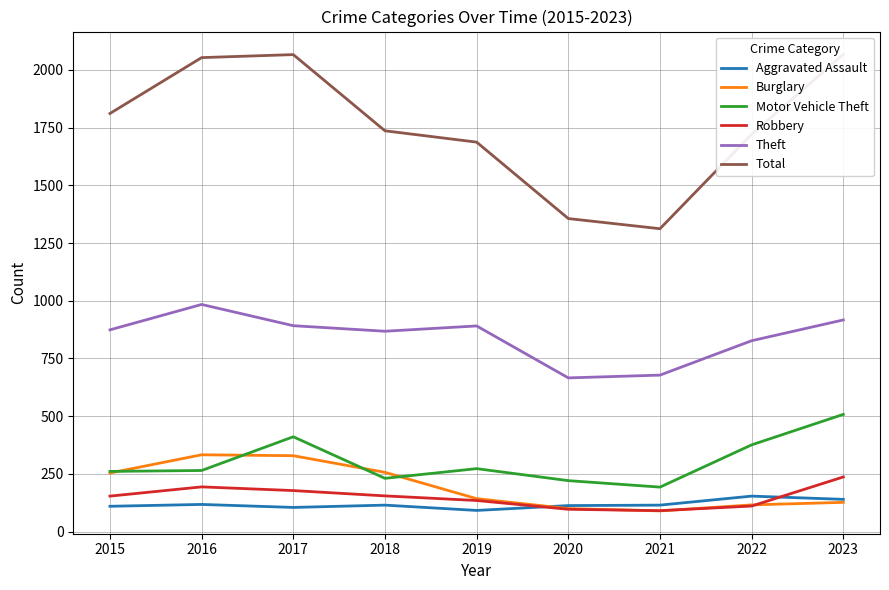

What value does the Robbery series have at 2021, to the nearest 5?

90